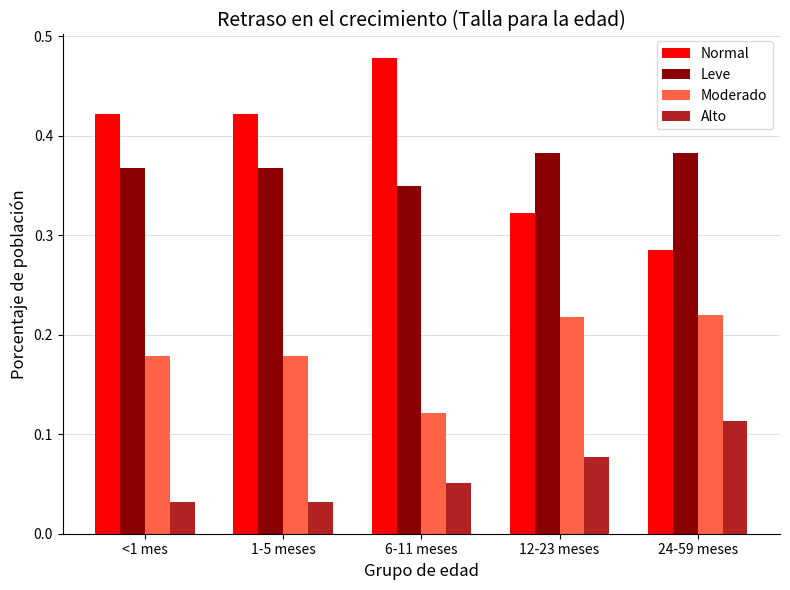

List the series in order of their peak value, lowest first.

Alto, Moderado, Leve, Normal